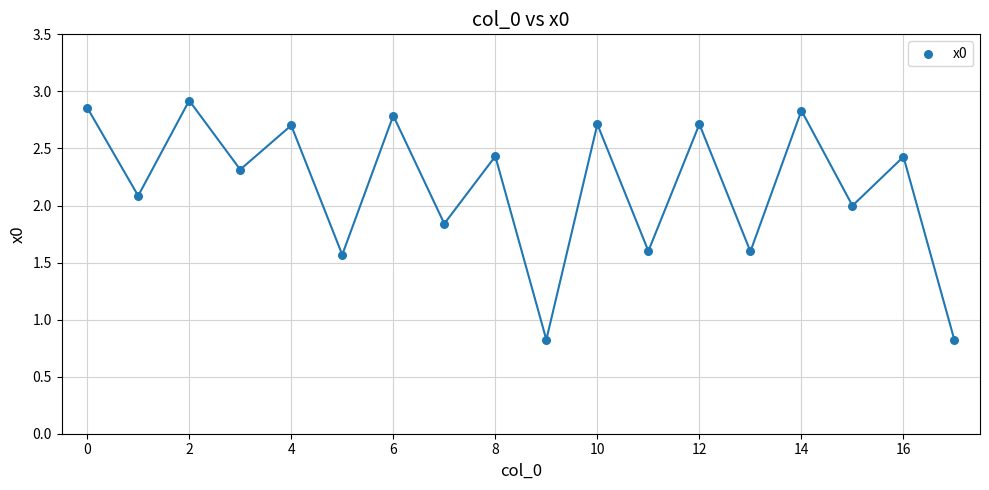

What is the range of Y values (max minus min)?

2.1